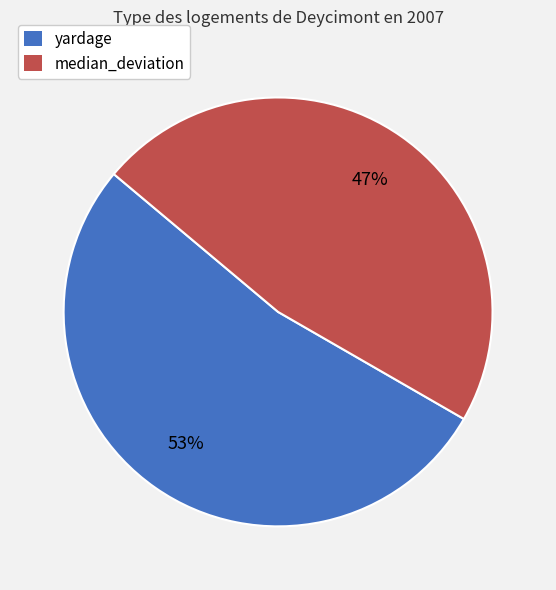

Do median_deviation and yardage together represent more than half of the pie?

Yes